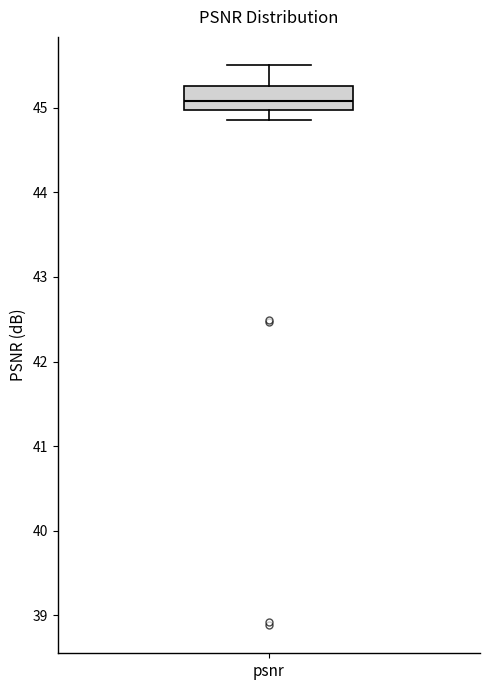

Where is the upper edge of the box for psnr on the y-axis? The values are not printed on the chart, so give them approximately, as read against the axis.

45.3